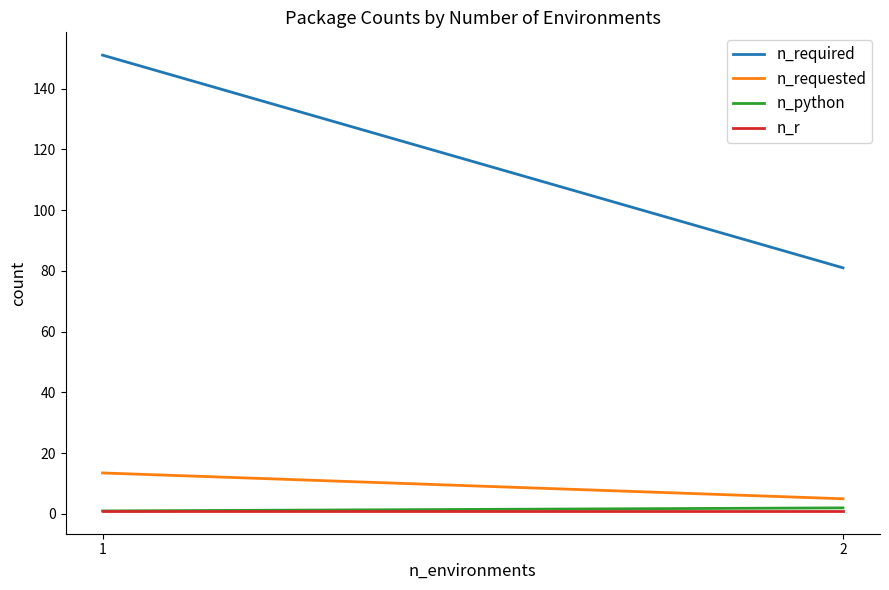

What is the approximate value of n_required at 2?

81.0